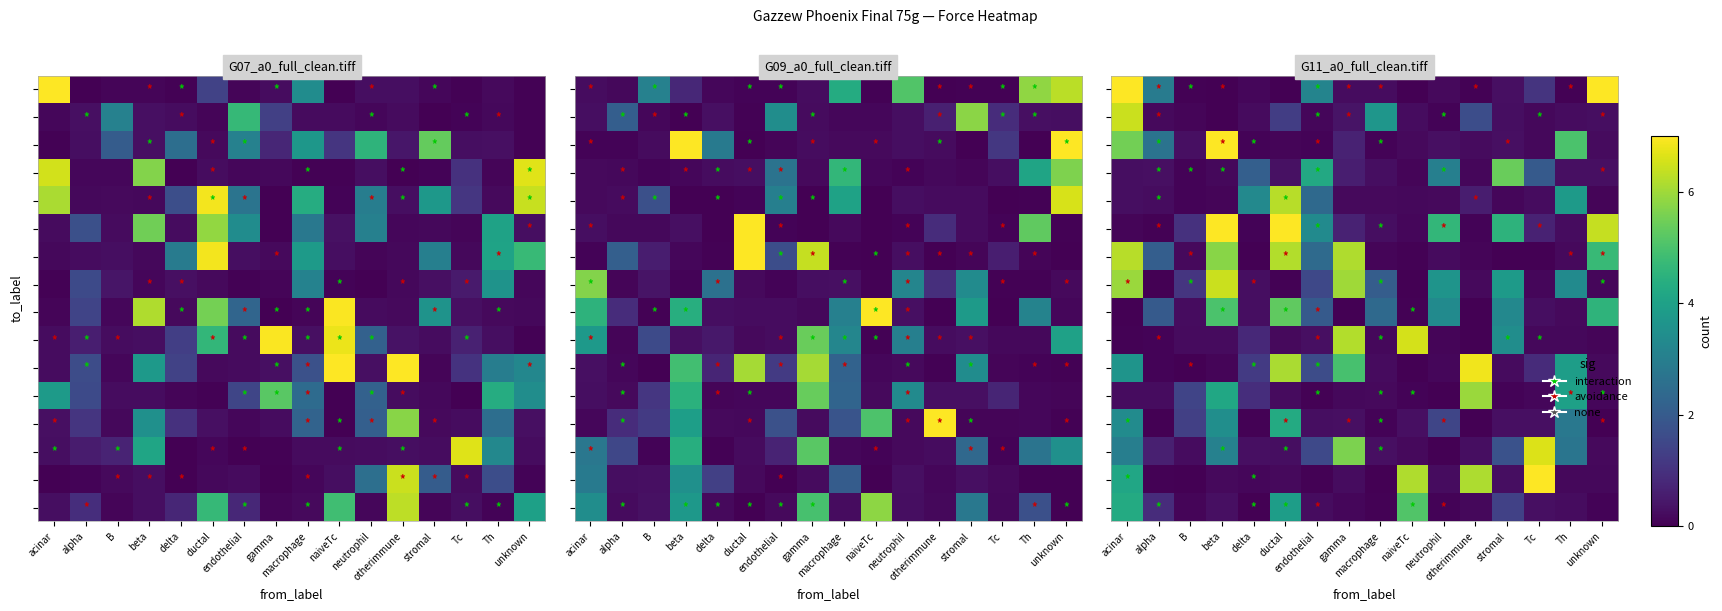

Which category has the highest value across all series?

acinar